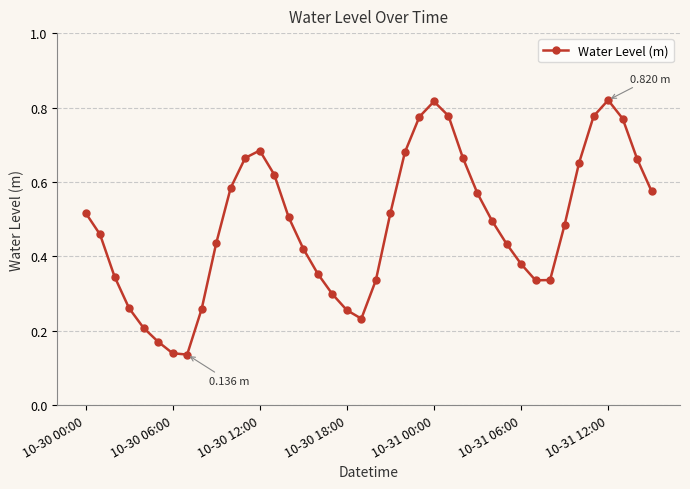

How many points are lower than both their immediate neighbors (excluding endpoints)?

3